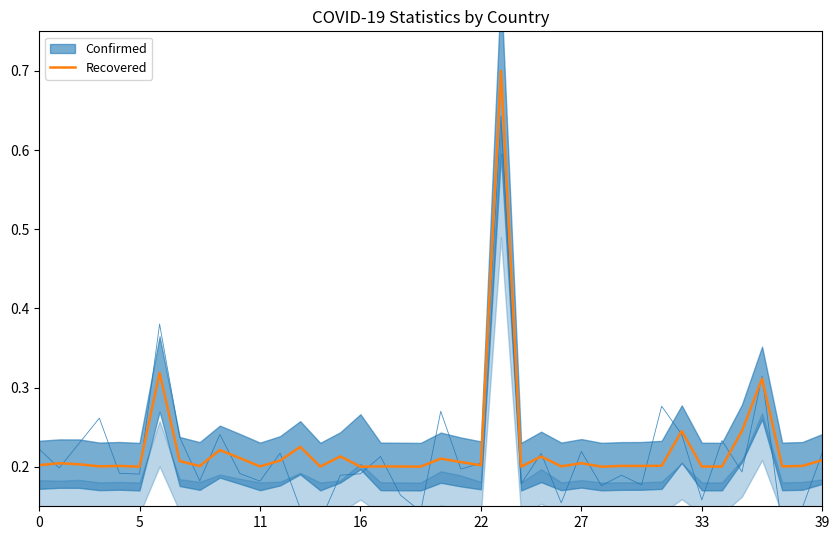

How many points are higher than both their immediate neighbors (excluding endpoints)?

14